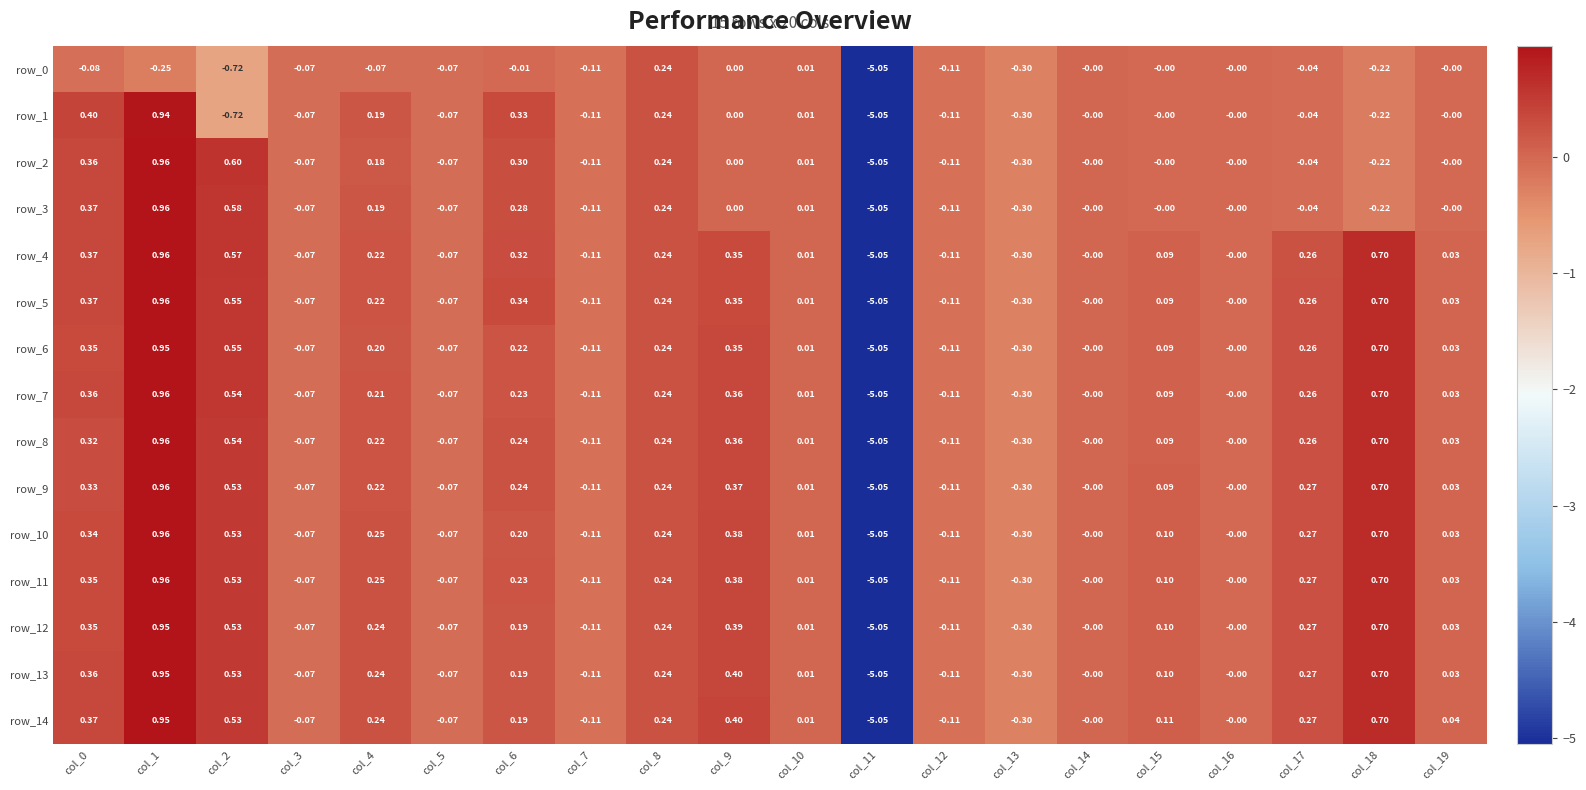

List the series in order of their peak value, lowest first.

row_0, row_1, row_6, row_12, row_13, row_14, row_2, row_3, row_4, row_5, row_7, row_8, row_9, row_10, row_11